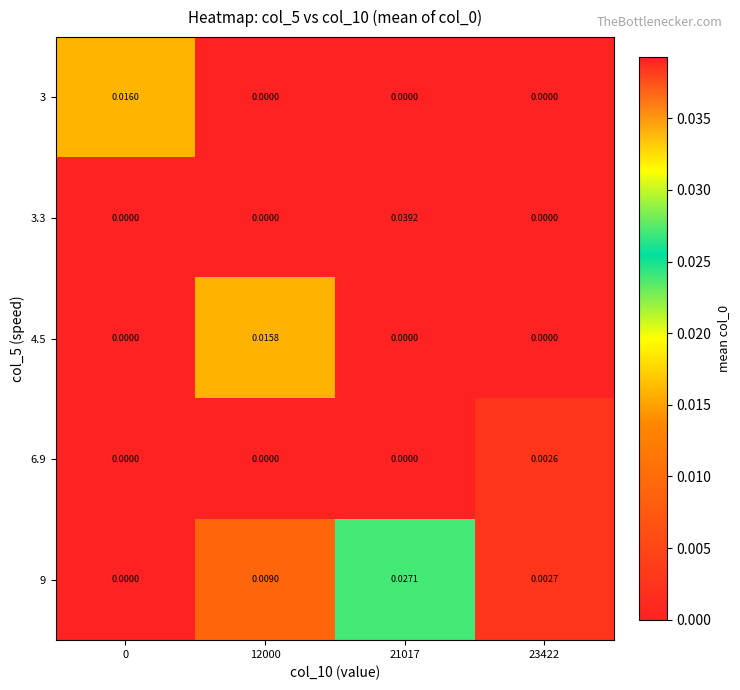

Is the value of 4.5 at 0 greater than the value of 3 at 0?

No